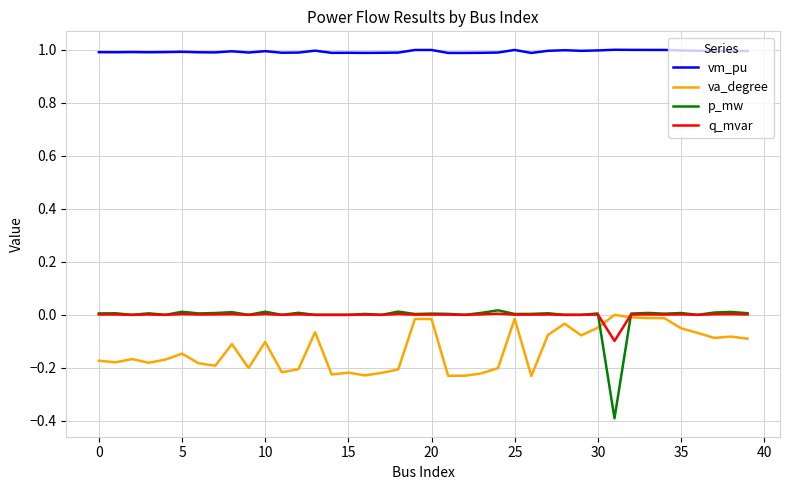

Which series has the largest total across all categories?

vm_pu